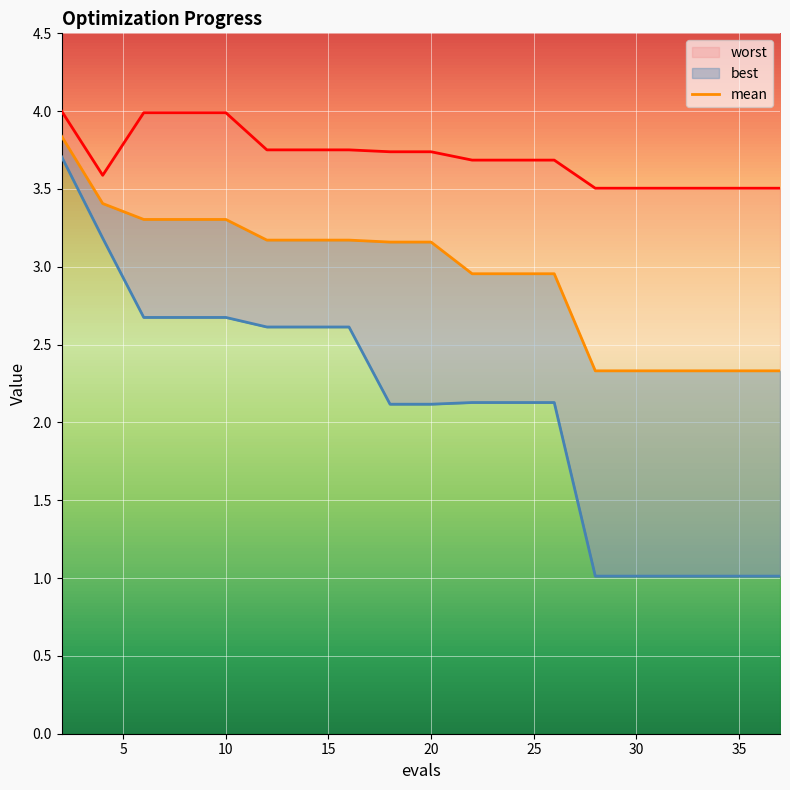

The worst series shows 1.7 at 17. True or false?

False